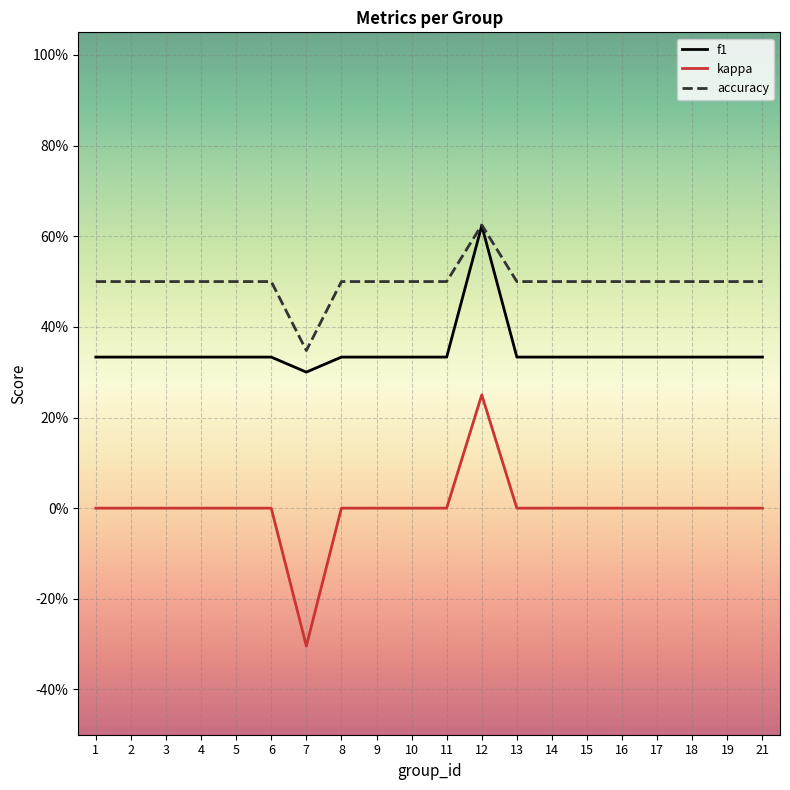

True or false: accuracy and kappa intersect in this chart.

False